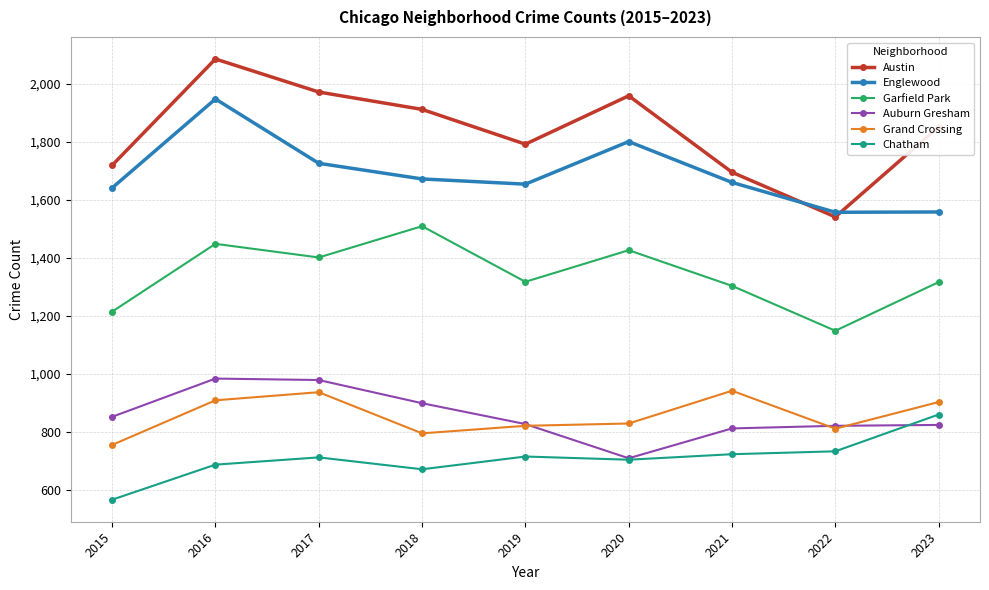

How many distinct data groups are displayed?

6